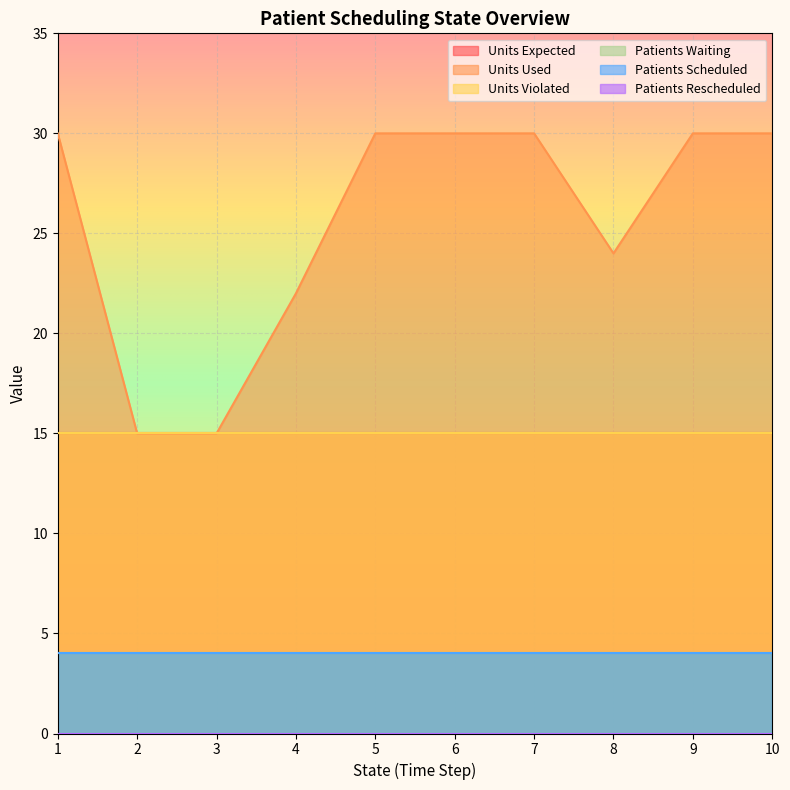

Rank the series at 6 from highest to lowest value.

Units Used, Units Expected, Units Violated, Patients Waiting, Patients Scheduled, Patients Rescheduled